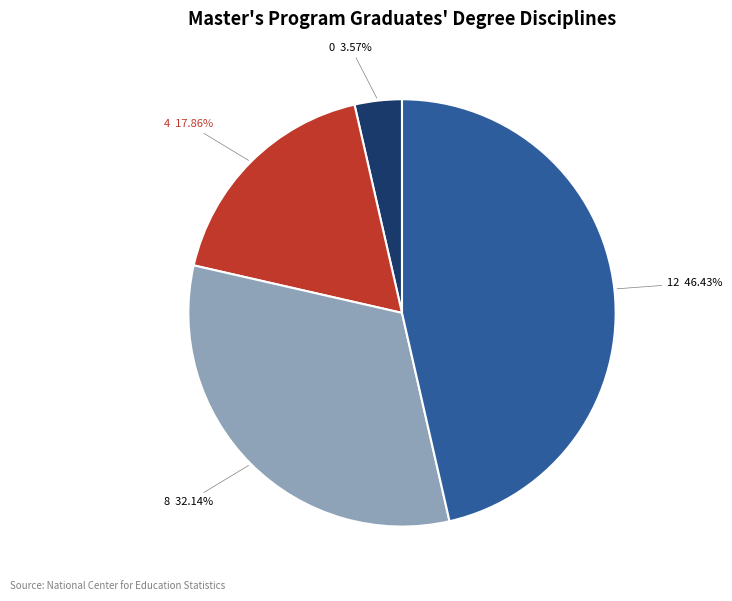

To the nearest percent, what is the combined percentage of 12 and 8?

79%